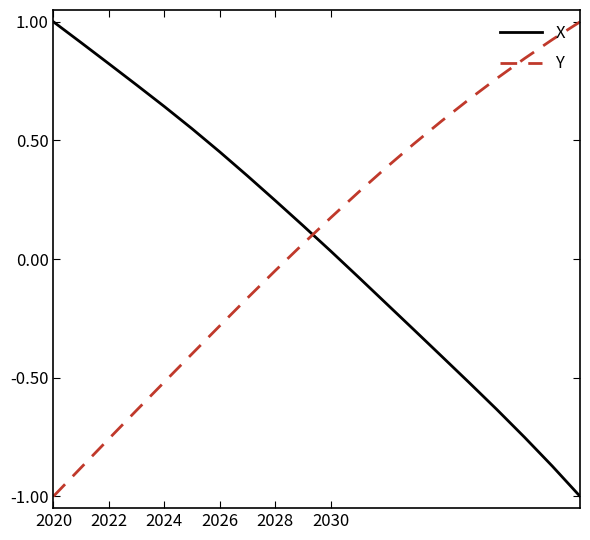

True or false: Y and X cross at least once.

True